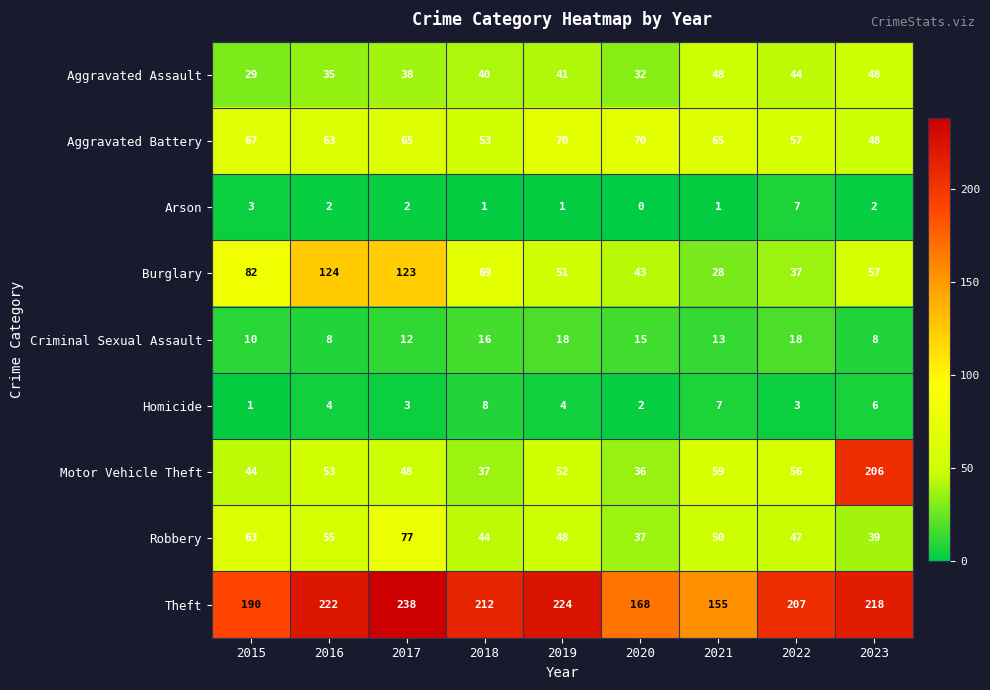

Rank the series by their maximum value, from lowest to highest.

Arson, Homicide, Criminal Sexual Assault, Aggravated Assault, Aggravated Battery, Robbery, Burglary, Motor Vehicle Theft, Theft